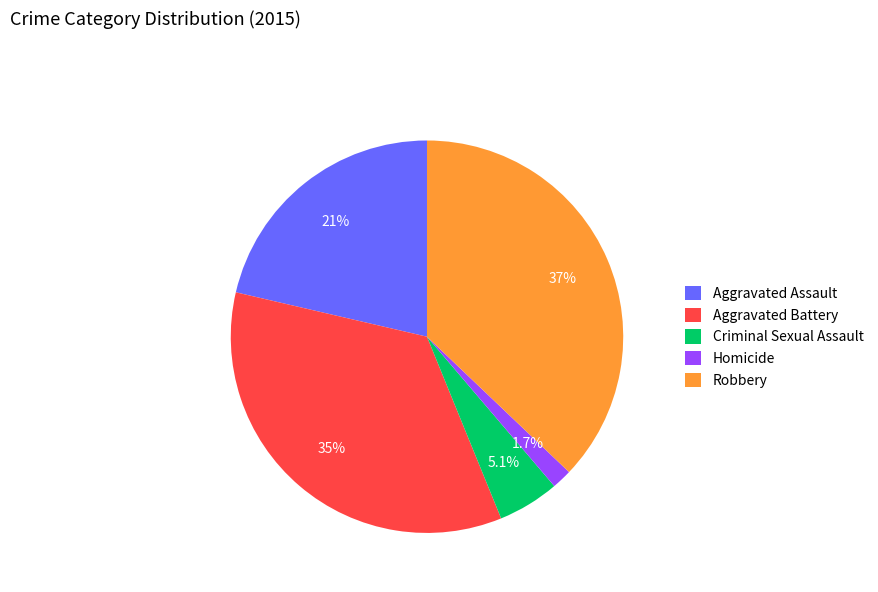

How many segments does this pie chart have?

5